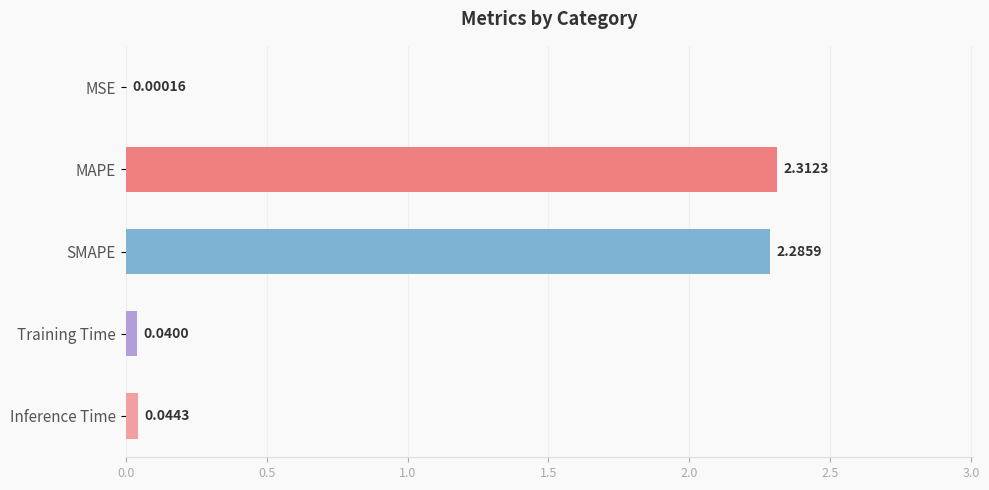

Which has a higher value, Inference Time or Training Time?

Inference Time